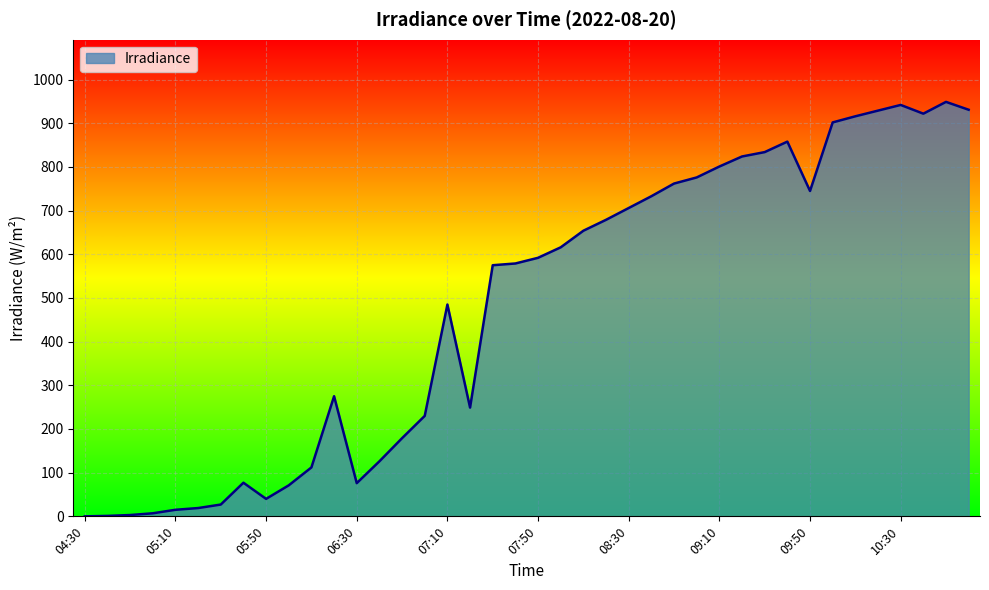

What is the greatest value displayed?

949